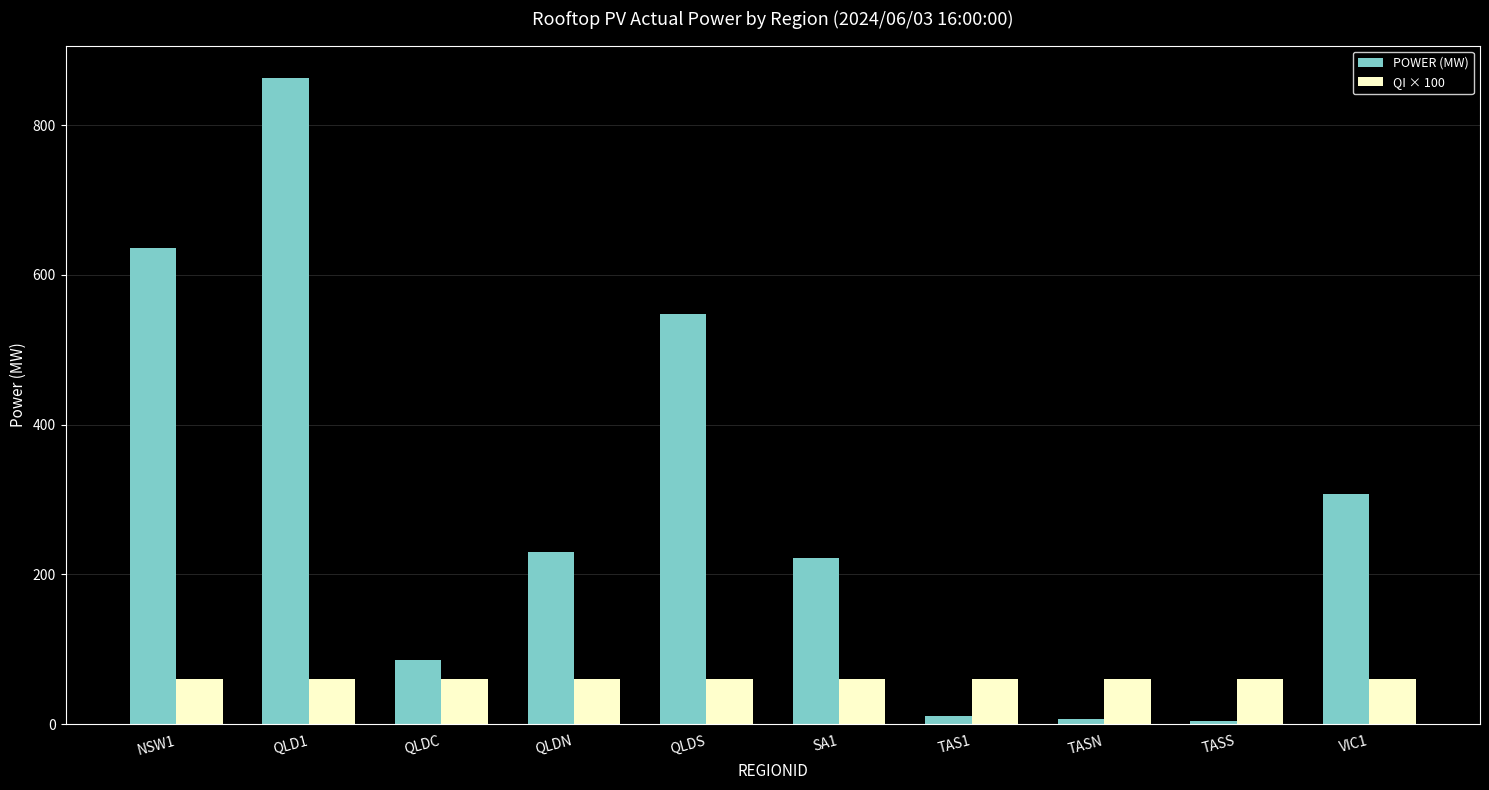

Rank the series by their maximum value, from highest to lowest.

POWER (MW), QI × 100